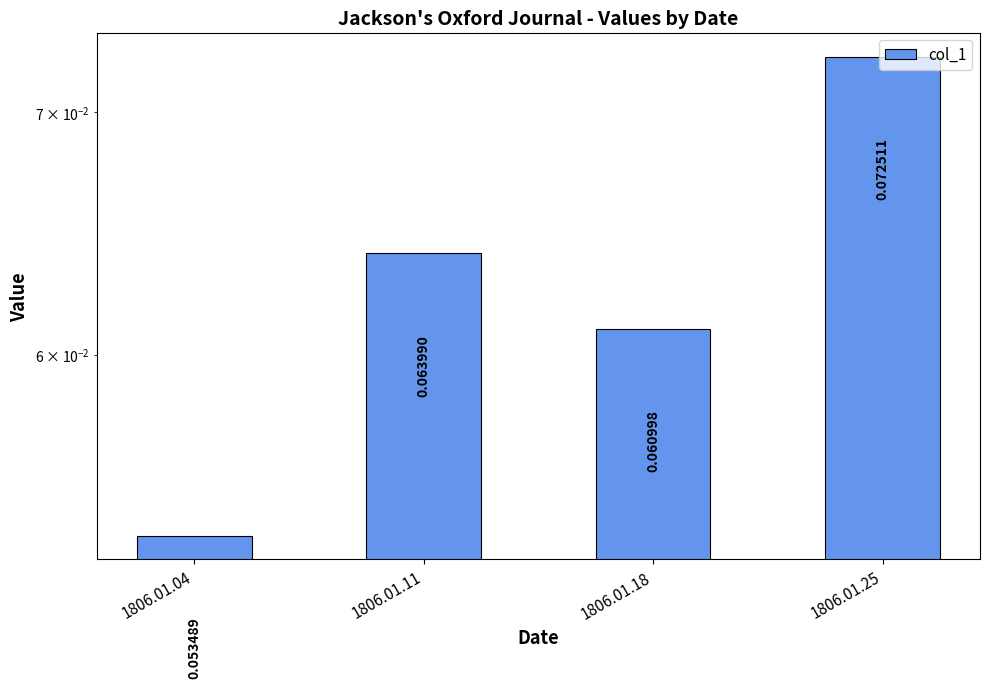

What is the value of the 3rd bar from the left?

0.1